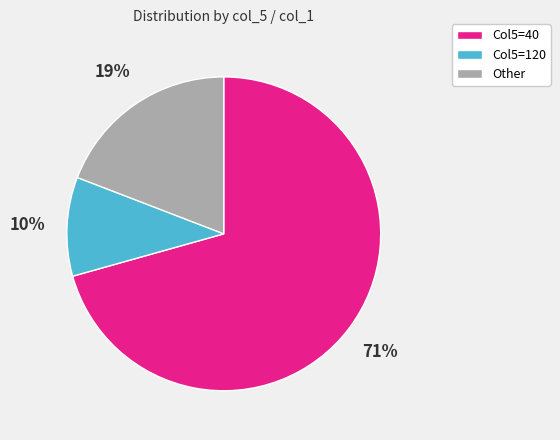

To the nearest percent, what is the average slice percentage?

33%